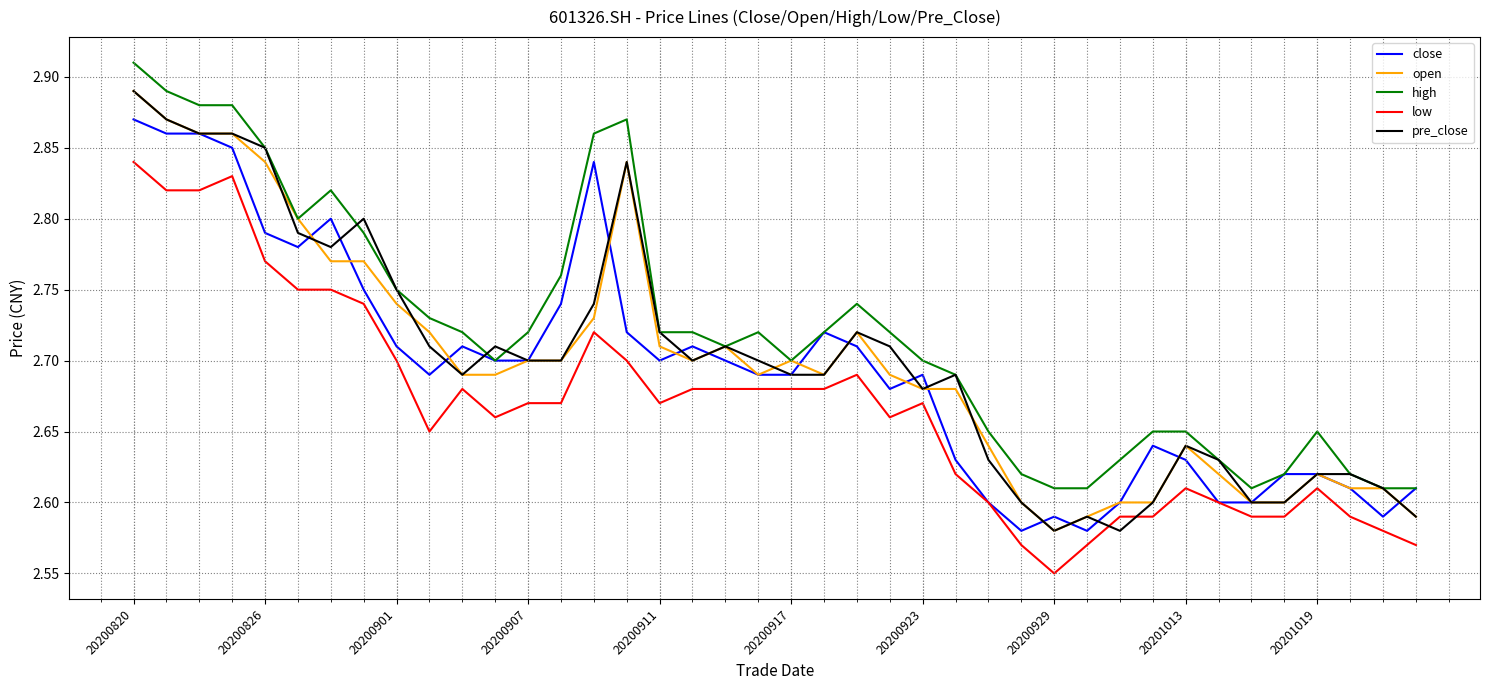

True or false: open and low cross at least once.

False